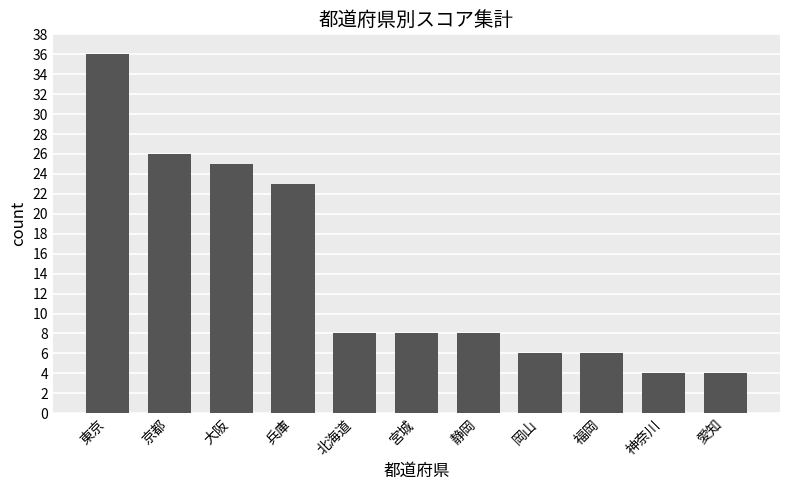

Reading left to right, extract all data points from this chart.

東京=36	京都=26	大阪=25	兵庫=23	北海道=8	宮城=8	静岡=8	岡山=6	福岡=6	神奈川=4	愛知=4